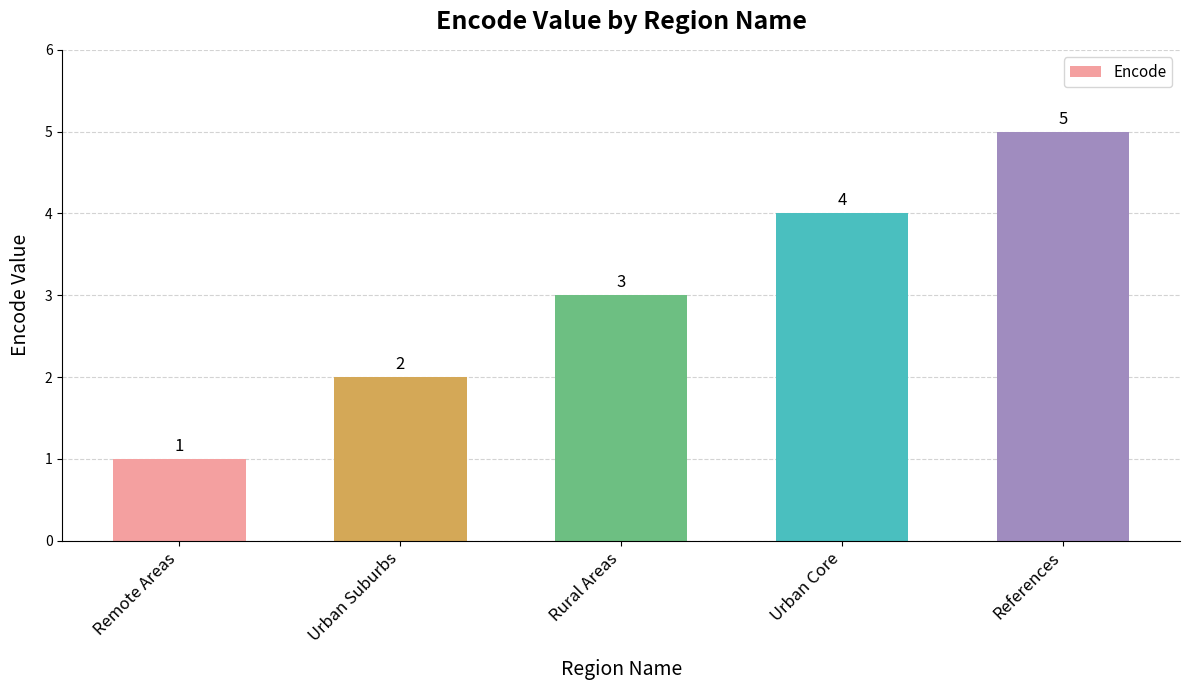

Rank the categories by value from highest to lowest.

References, Urban Core, Rural Areas, Urban Suburbs, Remote Areas